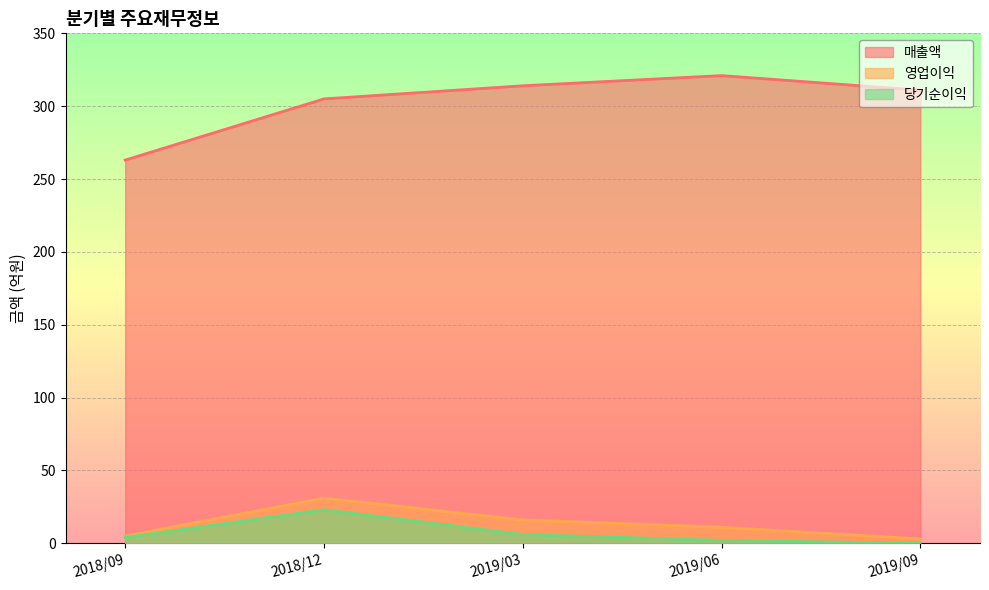

What are all the series names shown in the legend?

매출액, 영업이익, 당기순이익